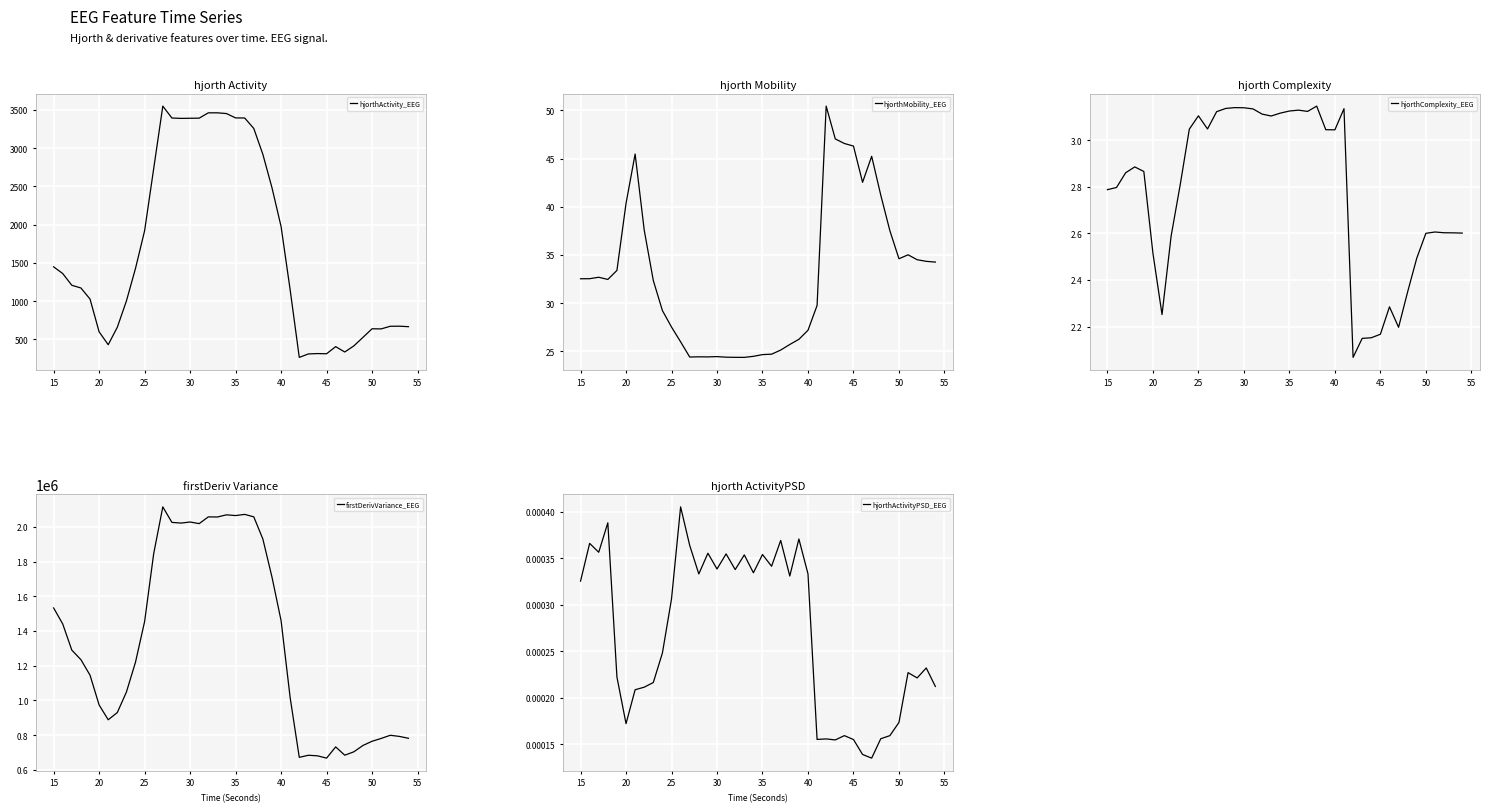

What is the highest value of the hjorthActivity_EEG series?

3550.6